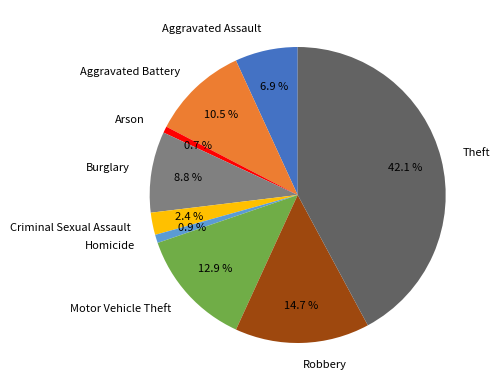

To the nearest percent, what percentage of the pie is Aggravated Assault?

7%